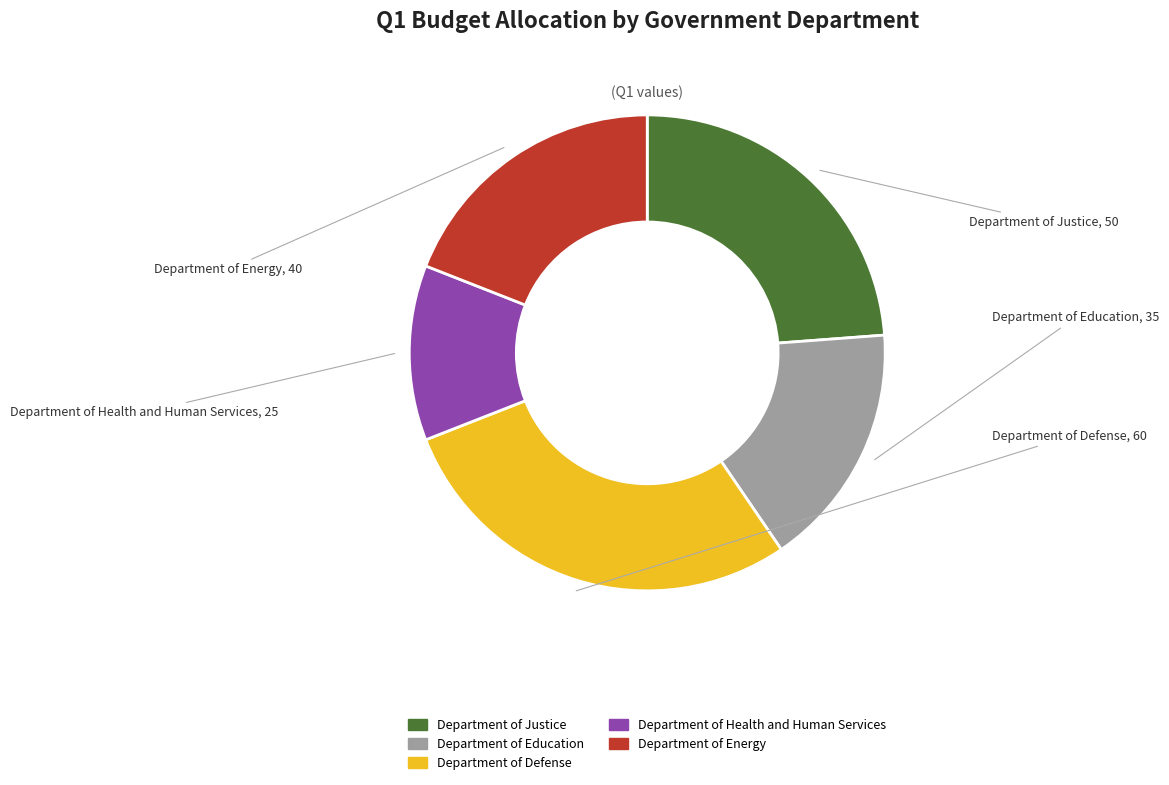

Which has a higher value, Department of Energy or Department of Health and Human Services?

Department of Energy